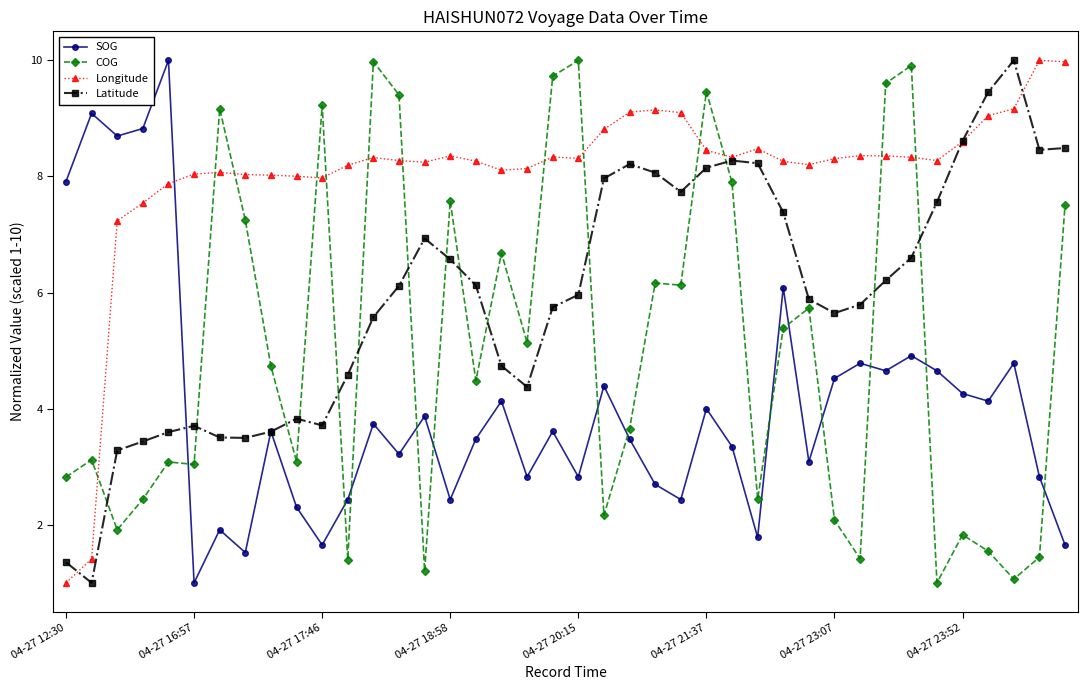

After their last crossing, which series has the higher values: SOG or Longitude?

Longitude